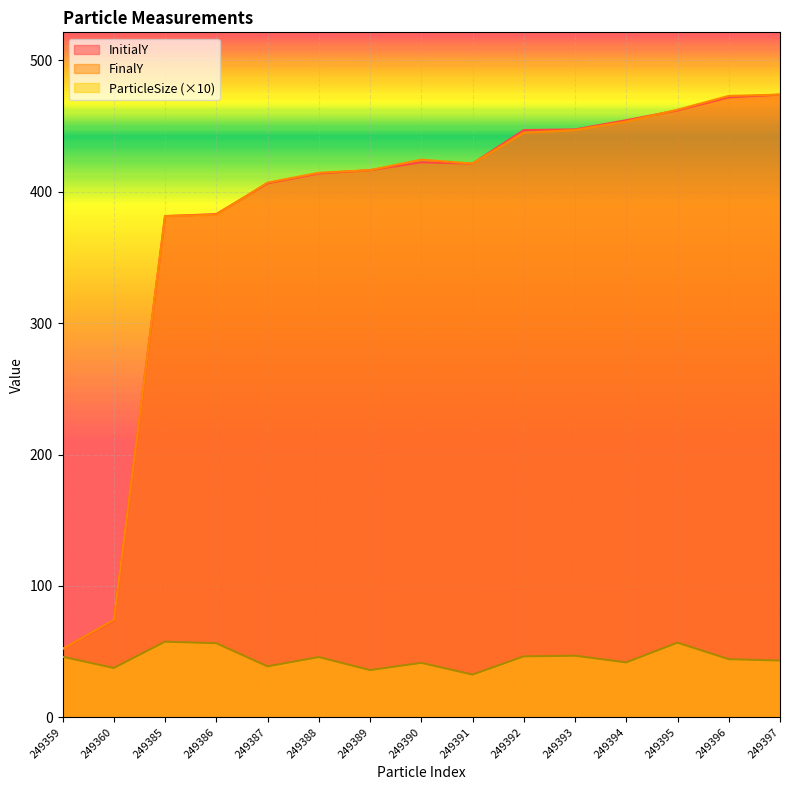

How many lines are shown in the chart?

3